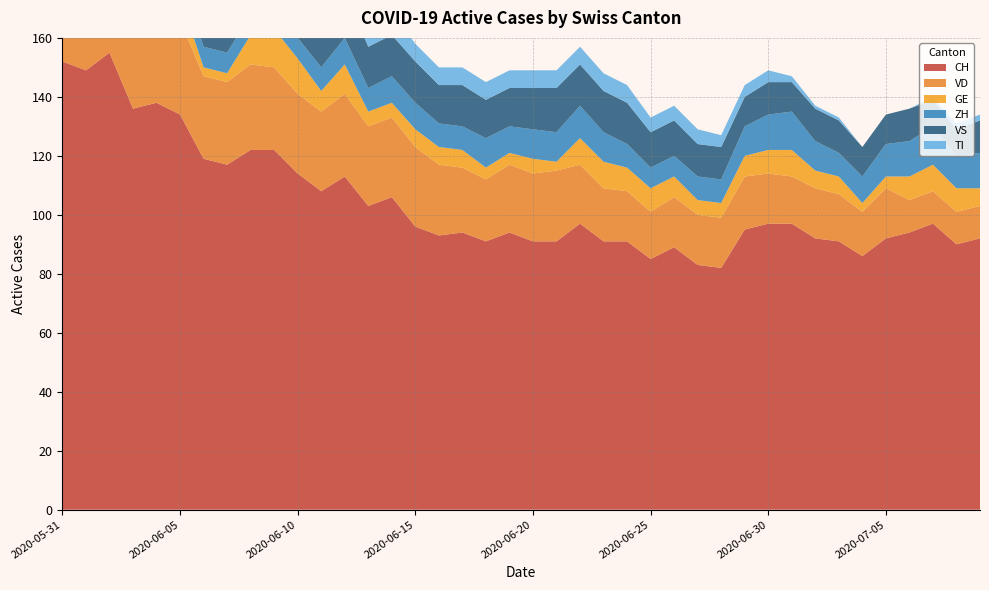

Reading left to right, list all the values displayed in this chart.

CH: 2020-05-31=152	2020-06-01=149	2020-06-02=155	2020-06-03=136	2020-06-04=138	2020-06-05=134	2020-06-06=119	2020-06-07=117	2020-06-08=122	2020-06-09=122	2020-06-10=114	2020-06-11=108	2020-06-12=113	2020-06-13=103	2020-06-14=106	2020-06-15=96	2020-06-16=93	2020-06-17=94	2020-06-18=91	2020-06-19=94	2020-06-20=91	2020-06-21=91	2020-06-22=97	2020-06-23=91	2020-06-24=91	2020-06-25=85	2020-06-26=89	2020-06-27=83	2020-06-28=82	2020-06-29=95	2020-06-30=97	2020-07-01=97	2020-07-02=92	2020-07-03=91	2020-07-04=86	2020-07-05=92	2020-07-06=94	2020-07-07=97	2020-07-08=90	2020-07-09=92
VD: 2020-05-31=29	2020-06-01=28	2020-06-02=31	2020-06-03=31	2020-06-04=31	2020-06-05=32	2020-06-06=28	2020-06-07=28	2020-06-08=29	2020-06-09=28	2020-06-10=27	2020-06-11=27	2020-06-12=28	2020-06-13=27	2020-06-14=27	2020-06-15=27	2020-06-16=24	2020-06-17=22	2020-06-18=21	2020-06-19=23	2020-06-20=23	2020-06-21=24	2020-06-22=20	2020-06-23=18	2020-06-24=17	2020-06-25=16	2020-06-26=17	2020-06-27=17	2020-06-28=17	2020-06-29=18	2020-06-30=17	2020-07-01=16	2020-07-02=17	2020-07-03=16	2020-07-04=15	2020-07-05=17	2020-07-06=11	2020-07-07=11	2020-07-08=11	2020-07-09=11
GE: 2020-05-31=2	2020-06-01=2	2020-06-02=8	2020-06-03=8	2020-06-04=10	2020-06-05=8	2020-06-06=3	2020-06-07=3	2020-06-08=10	2020-06-09=13	2020-06-10=12	2020-06-11=7	2020-06-12=10	2020-06-13=5	2020-06-14=5	2020-06-15=6	2020-06-16=6	2020-06-17=6	2020-06-18=4	2020-06-19=4	2020-06-20=5	2020-06-21=3	2020-06-22=9	2020-06-23=9	2020-06-24=8	2020-06-25=8	2020-06-26=7	2020-06-27=5	2020-06-28=5	2020-06-29=7	2020-06-30=8	2020-07-01=9	2020-07-02=6	2020-07-03=6	2020-07-04=3	2020-07-05=4	2020-07-06=8	2020-07-07=9	2020-07-08=8	2020-07-09=6
ZH: 2020-05-31=11	2020-06-01=11	2020-06-02=11	2020-06-03=9	2020-06-04=9	2020-06-05=8	2020-06-06=7	2020-06-07=7	2020-06-08=7	2020-06-09=6	2020-06-10=7	2020-06-11=8	2020-06-12=9	2020-06-13=8	2020-06-14=9	2020-06-15=9	2020-06-16=8	2020-06-17=8	2020-06-18=10	2020-06-19=9	2020-06-20=10	2020-06-21=10	2020-06-22=11	2020-06-23=10	2020-06-24=8	2020-06-25=7	2020-06-26=7	2020-06-27=8	2020-06-28=8	2020-06-29=10	2020-06-30=12	2020-07-01=13	2020-07-02=10	2020-07-03=8	2020-07-04=9	2020-07-05=11	2020-07-06=12	2020-07-07=13	2020-07-08=11	2020-07-09=12
VS: 2020-05-31=16	2020-06-01=16	2020-06-02=16	2020-06-03=15	2020-06-04=16	2020-06-05=16	2020-06-06=16	2020-06-07=16	2020-06-08=16	2020-06-09=16	2020-06-10=16	2020-06-11=16	2020-06-12=16	2020-06-13=14	2020-06-14=14	2020-06-15=14	2020-06-16=13	2020-06-17=14	2020-06-18=13	2020-06-19=13	2020-06-20=14	2020-06-21=15	2020-06-22=14	2020-06-23=14	2020-06-24=14	2020-06-25=12	2020-06-26=12	2020-06-27=11	2020-06-28=11	2020-06-29=10	2020-06-30=11	2020-07-01=10	2020-07-02=11	2020-07-03=11	2020-07-04=10	2020-07-05=10	2020-07-06=11	2020-07-07=9	2020-07-08=9	2020-07-09=11
TI: 2020-05-31=30	2020-06-01=28	2020-06-02=26	2020-06-03=20	2020-06-04=18	2020-06-05=17	2020-06-06=15	2020-06-07=14	2020-06-08=13	2020-06-09=12	2020-06-10=10	2020-06-11=10	2020-06-12=9	2020-06-13=9	2020-06-14=8	2020-06-15=6	2020-06-16=6	2020-06-17=6	2020-06-18=6	2020-06-19=6	2020-06-20=6	2020-06-21=6	2020-06-22=6	2020-06-23=6	2020-06-24=6	2020-06-25=5	2020-06-26=5	2020-06-27=5	2020-06-28=4	2020-06-29=4	2020-06-30=4	2020-07-01=2	2020-07-02=1	2020-07-03=1	2020-07-04=0	2020-07-05=0	2020-07-06=0	2020-07-07=1	2020-07-08=2	2020-07-09=2